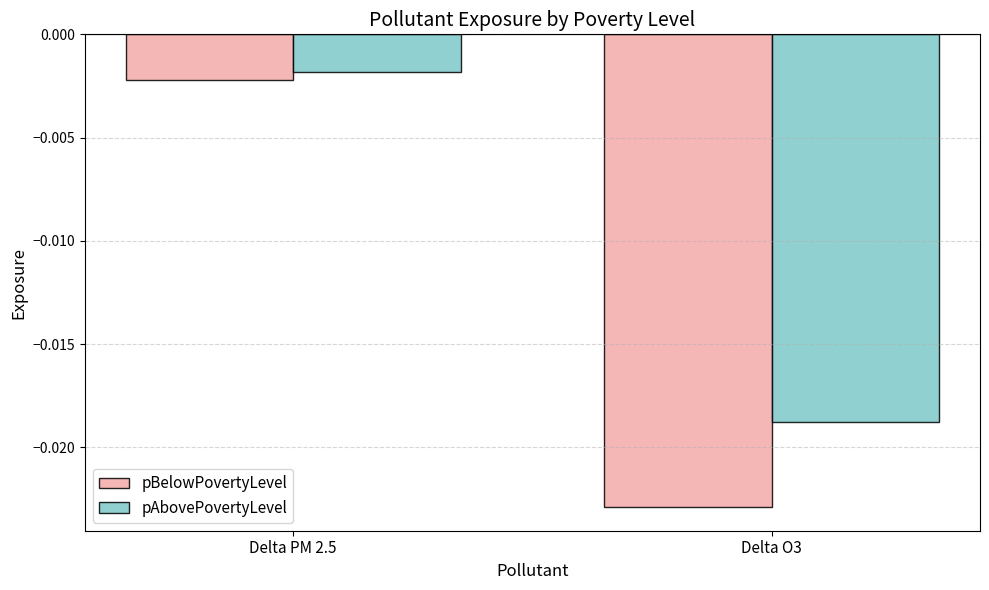

At which category does the chart reach its peak across all series?

Delta PM 2.5